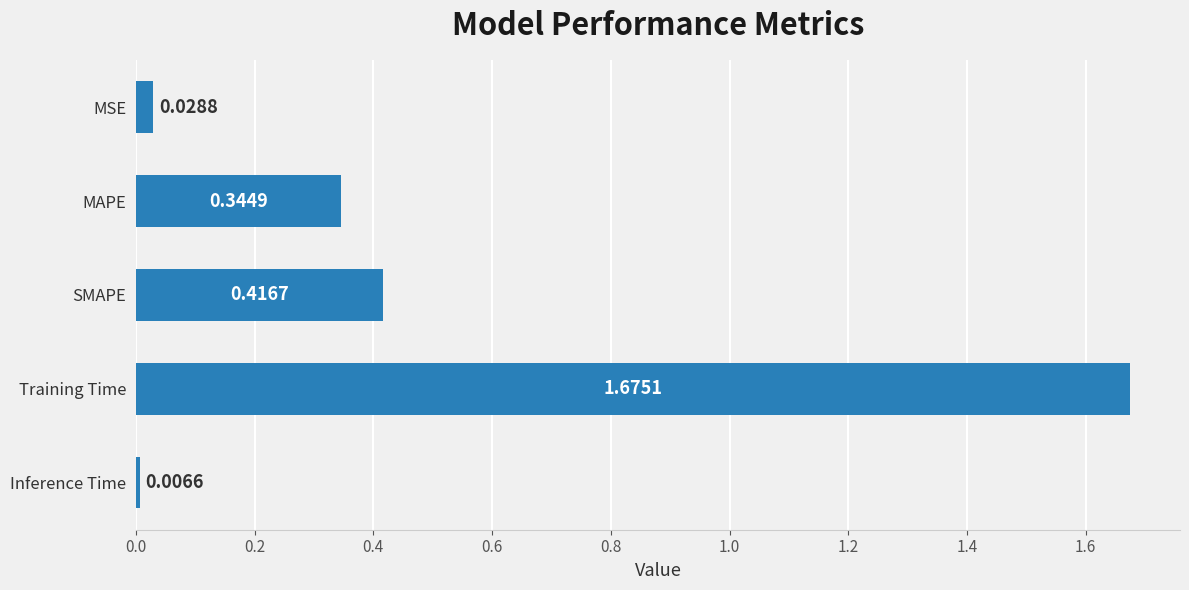

Which label corresponds to the smallest value in the chart?

Inference Time